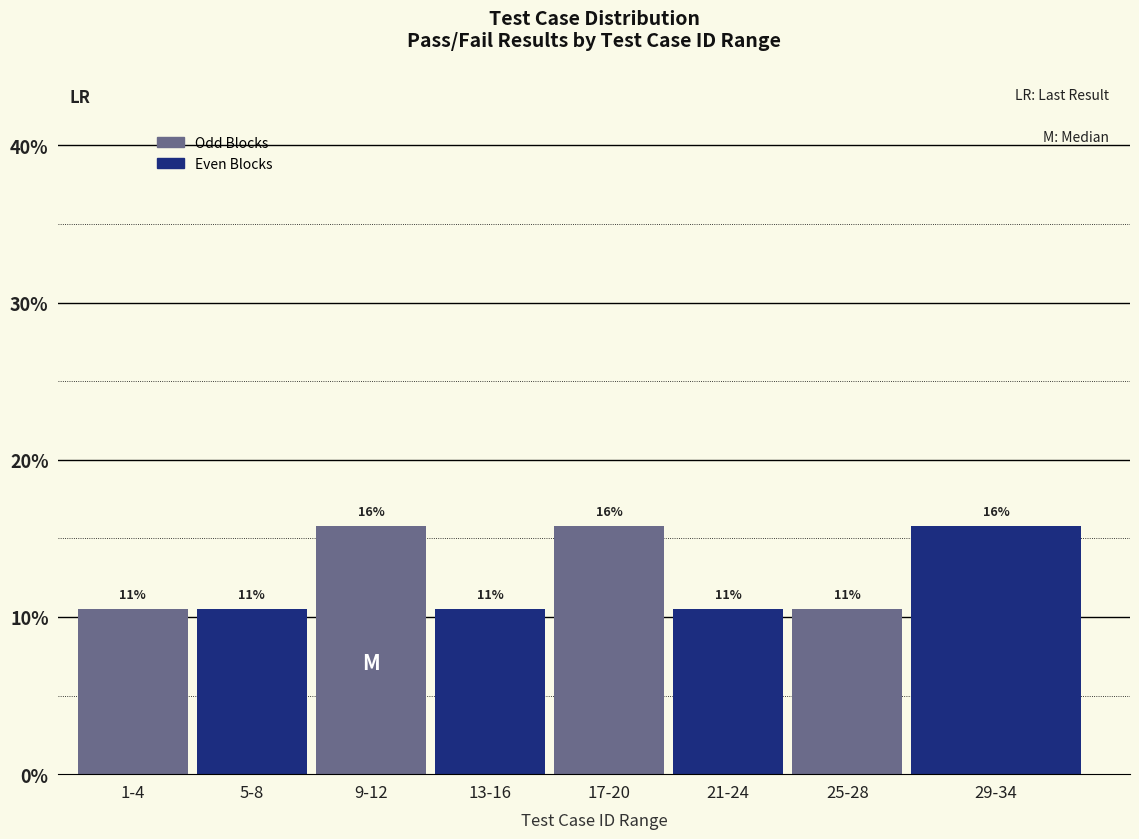

How many bars are there in total?

8